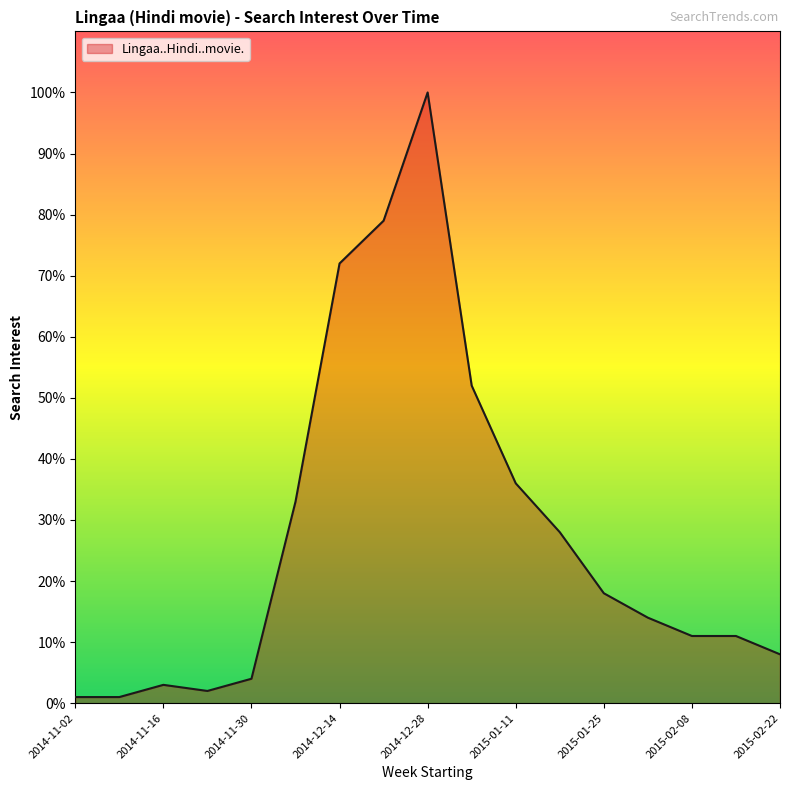

What is the greatest value displayed?

100